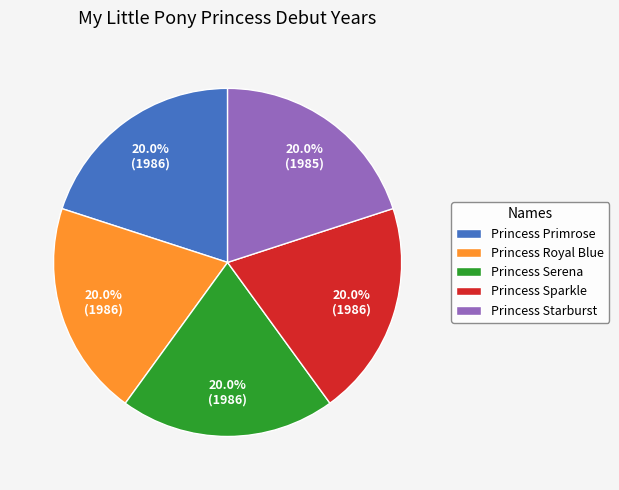

To the nearest percent, what portion does Princess Serena represent?

20%